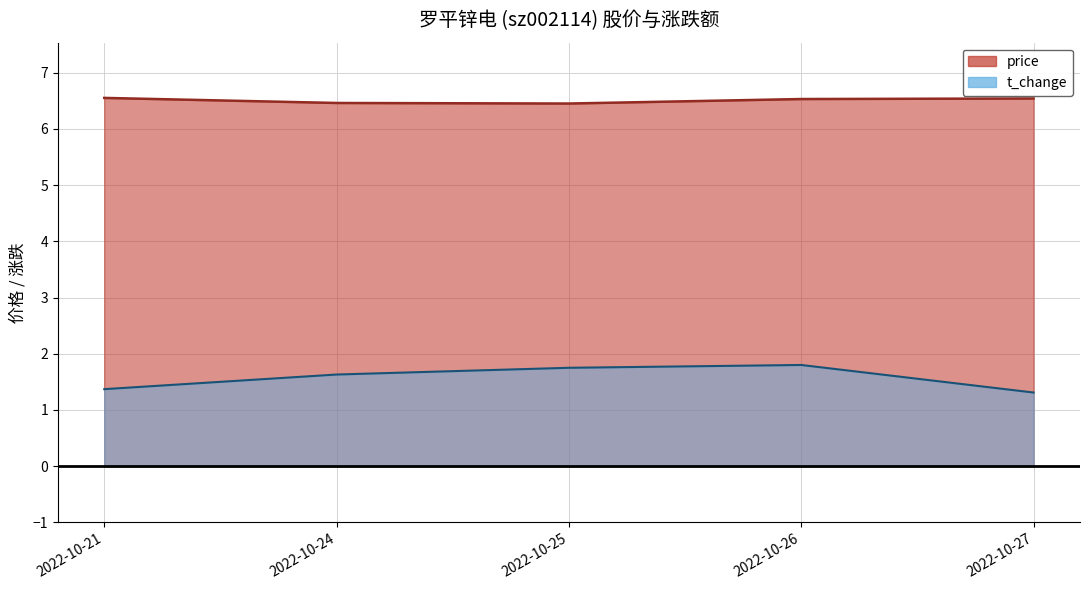

What is the difference between the highest and lowest values at 2022-10-25?

4.7